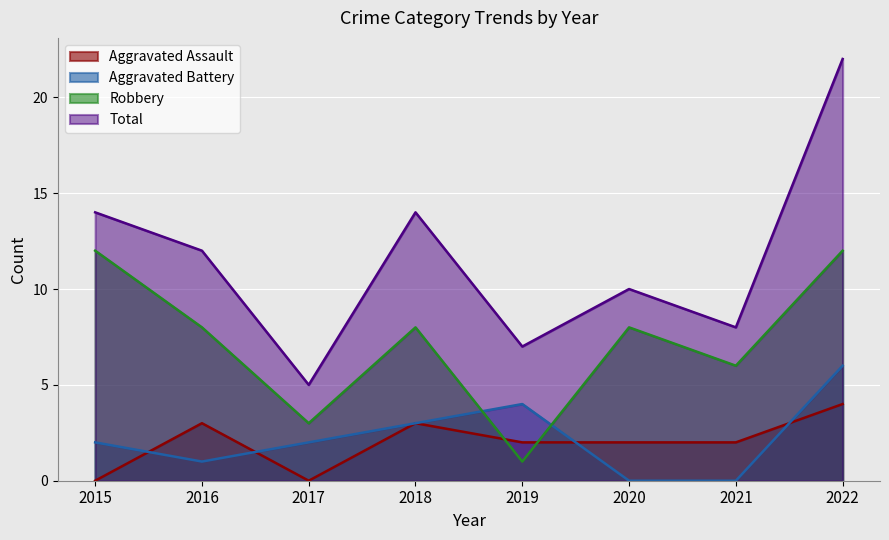

Is the value of Aggravated Battery at 2015 greater than the value of Aggravated Assault at 2018?

No